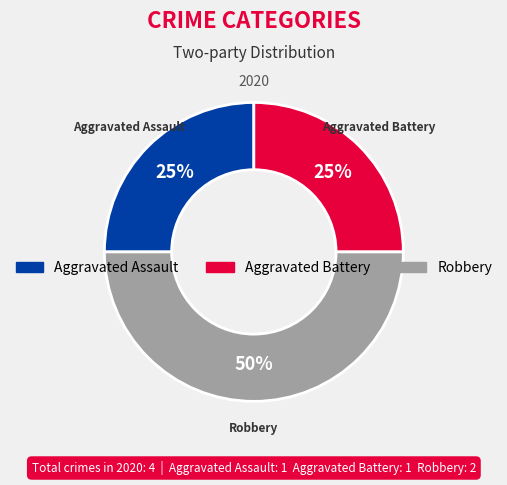

To the nearest percent, what is the average slice percentage?

33%